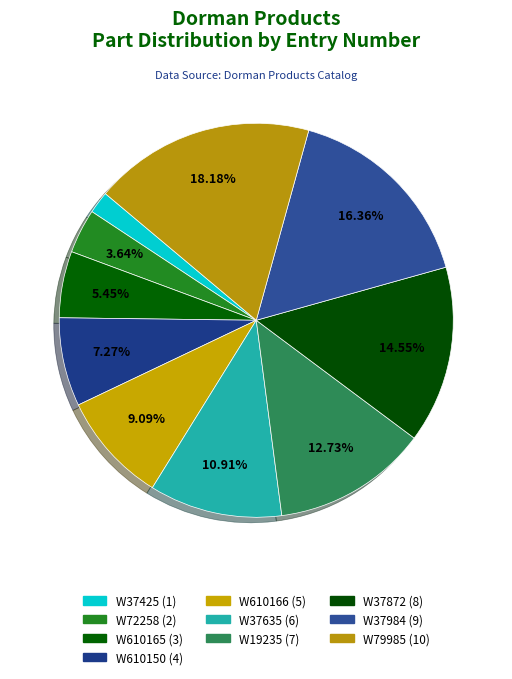

What is the largest slice in the pie chart?

W79985